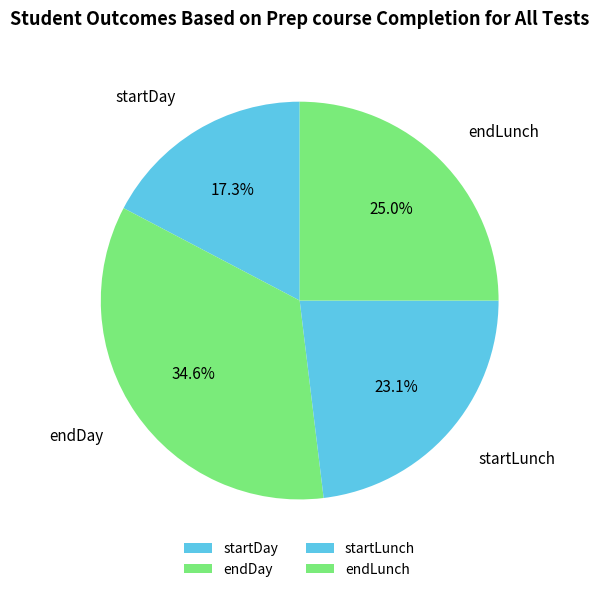

Rank the categories by value from lowest to highest.

startDay, startLunch, endLunch, endDay